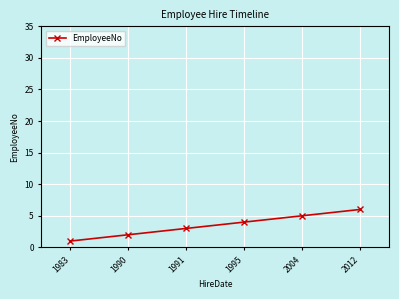

True or false: there are more than 2 points higher than both neighbors.

False